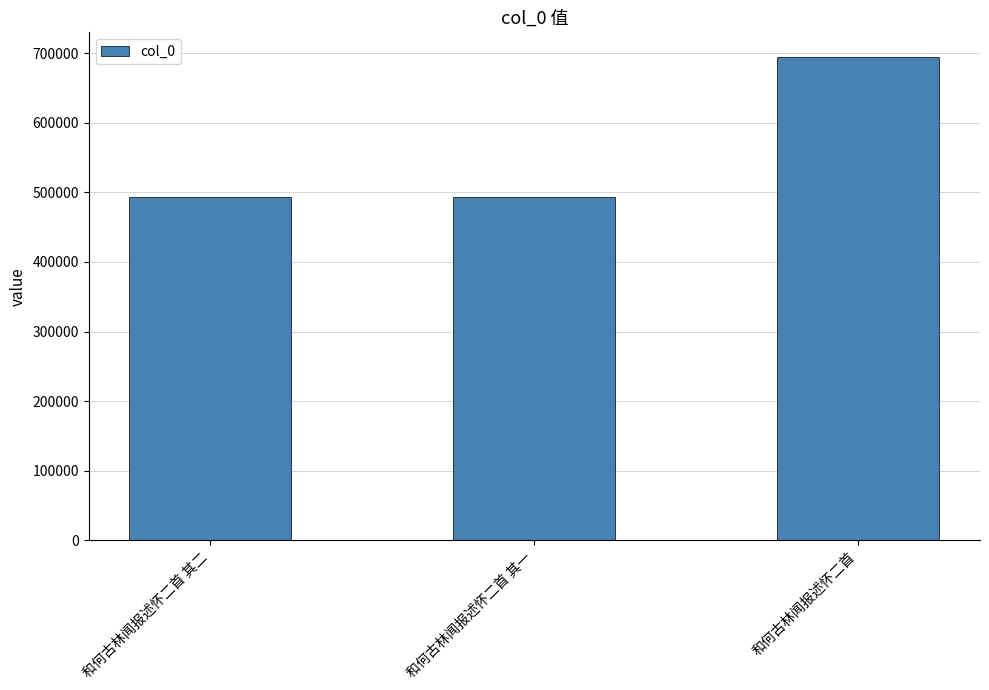

What is the sum of all values?

1682650